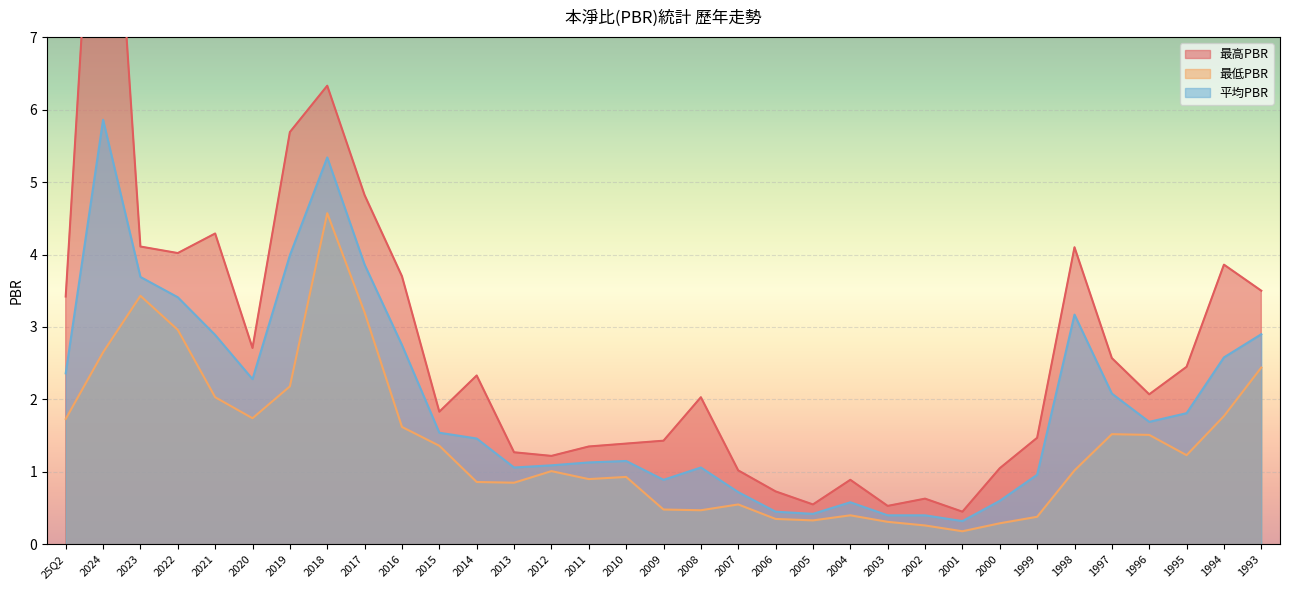

What position from the right is 1998?

6